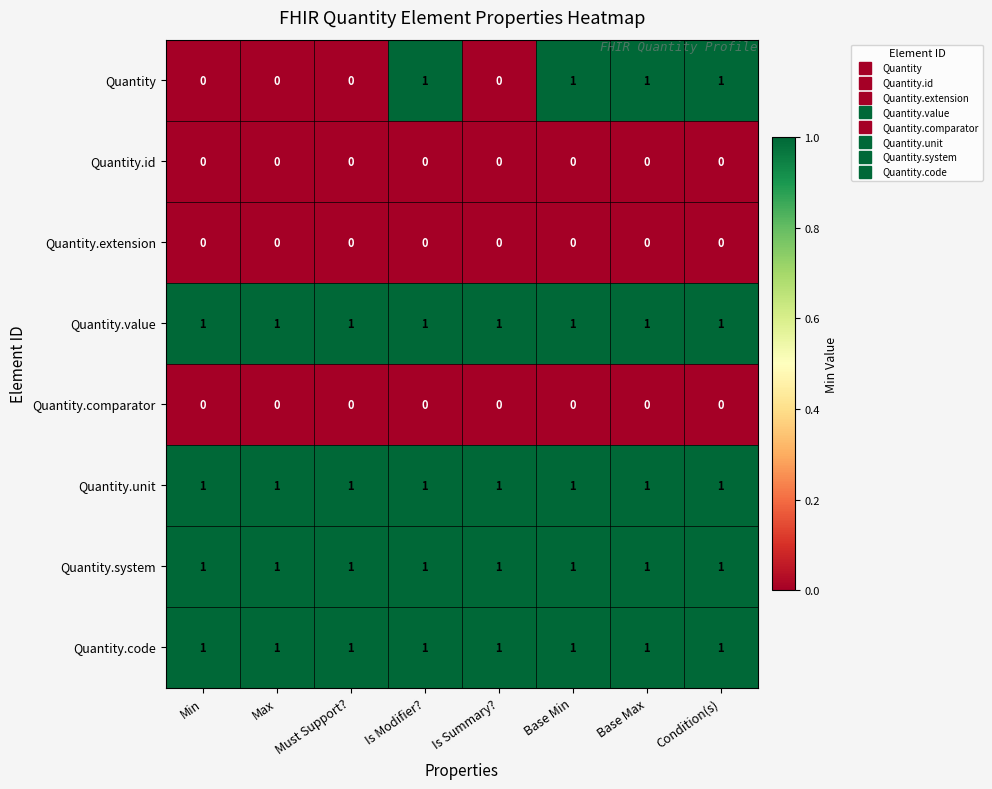

What is the sum of all Quantity.unit values?

8